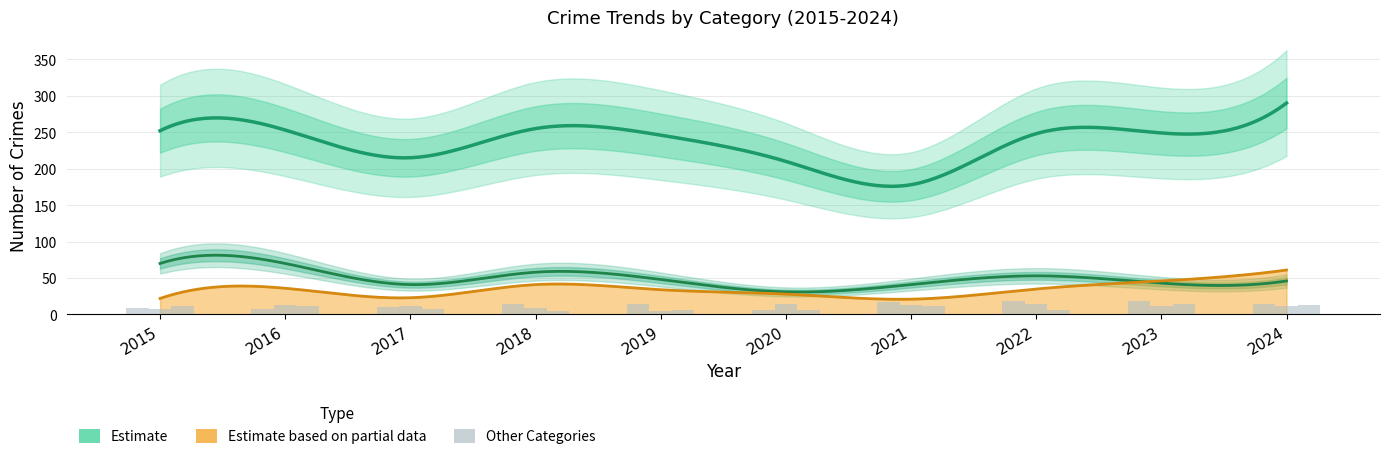

What is the difference between the highest and lowest values at 2015?

3